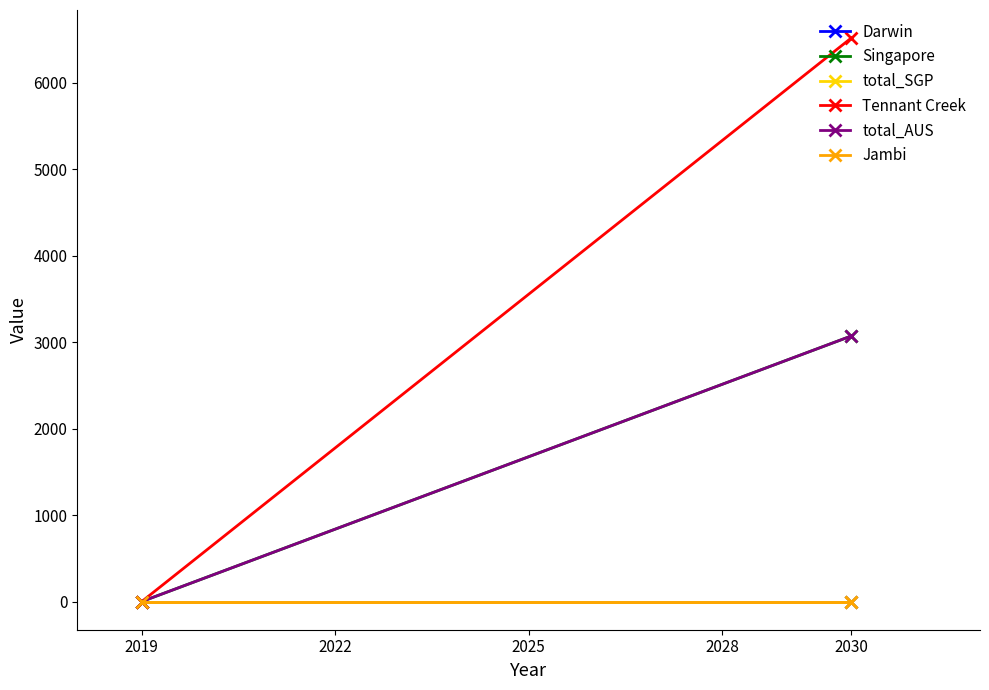

How many positive values does the Tennant Creek series have?

1